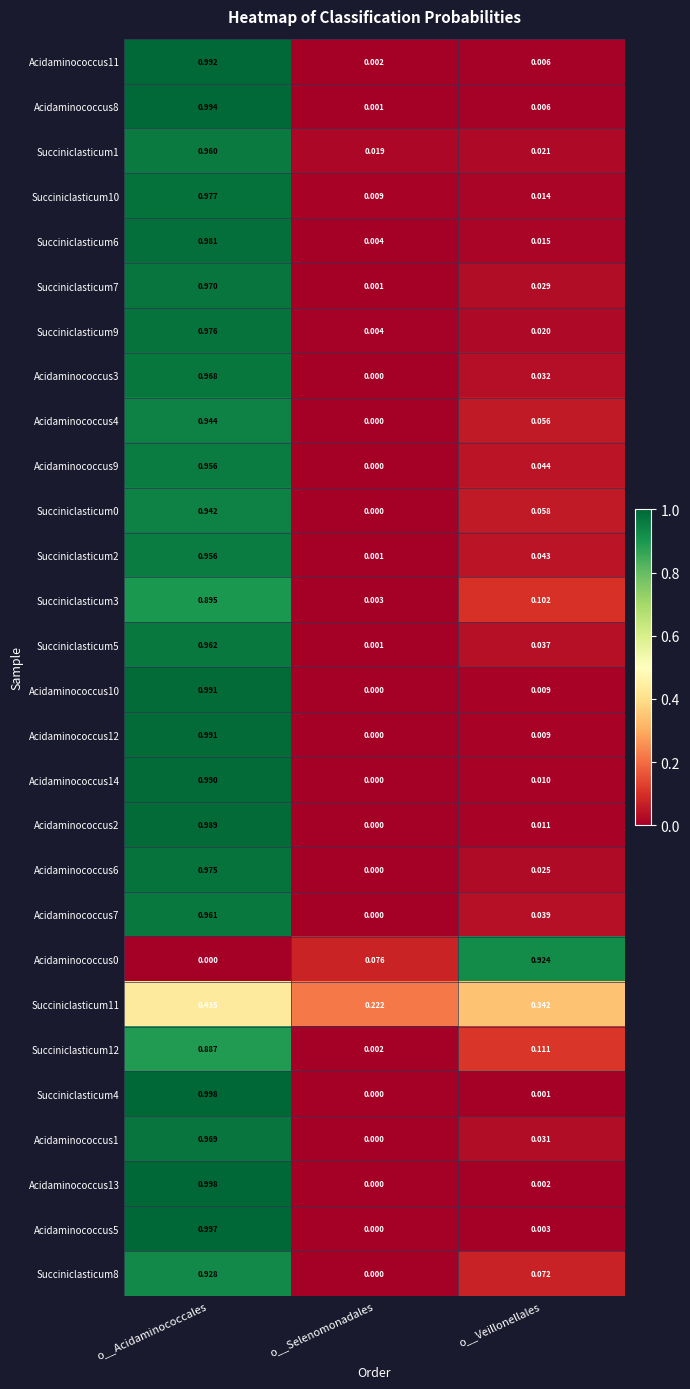

Which label corresponds to the largest value in the chart?

o__Acidaminococcales